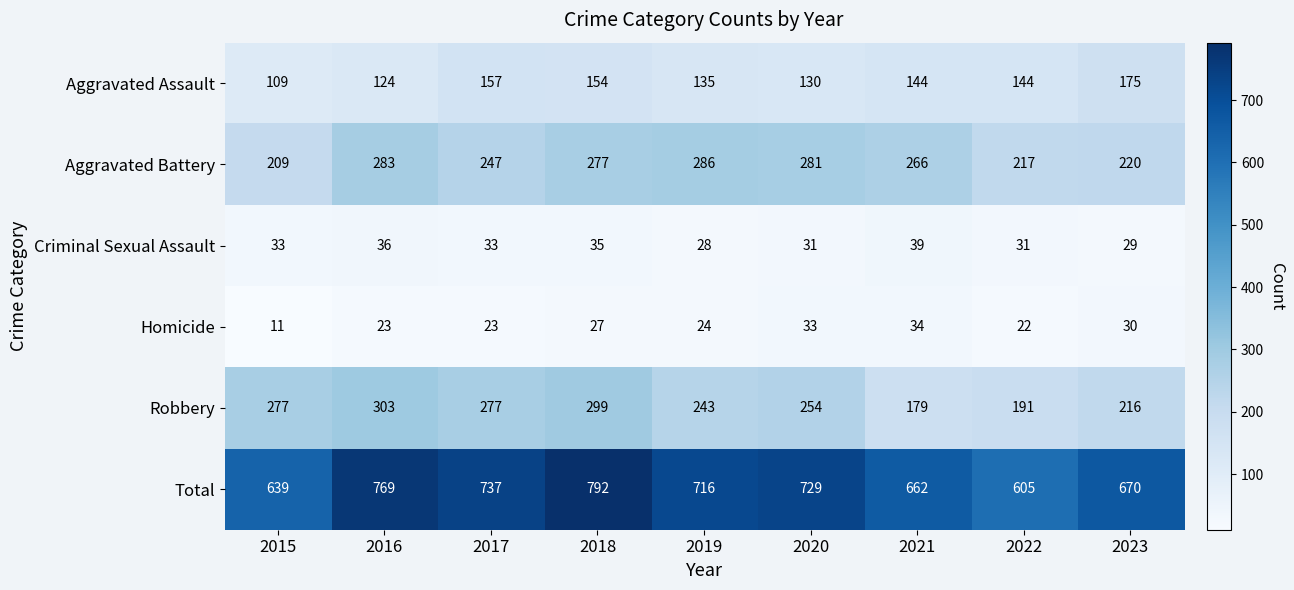

The Aggravated Battery series shows 283 at 2016. True or false?

True